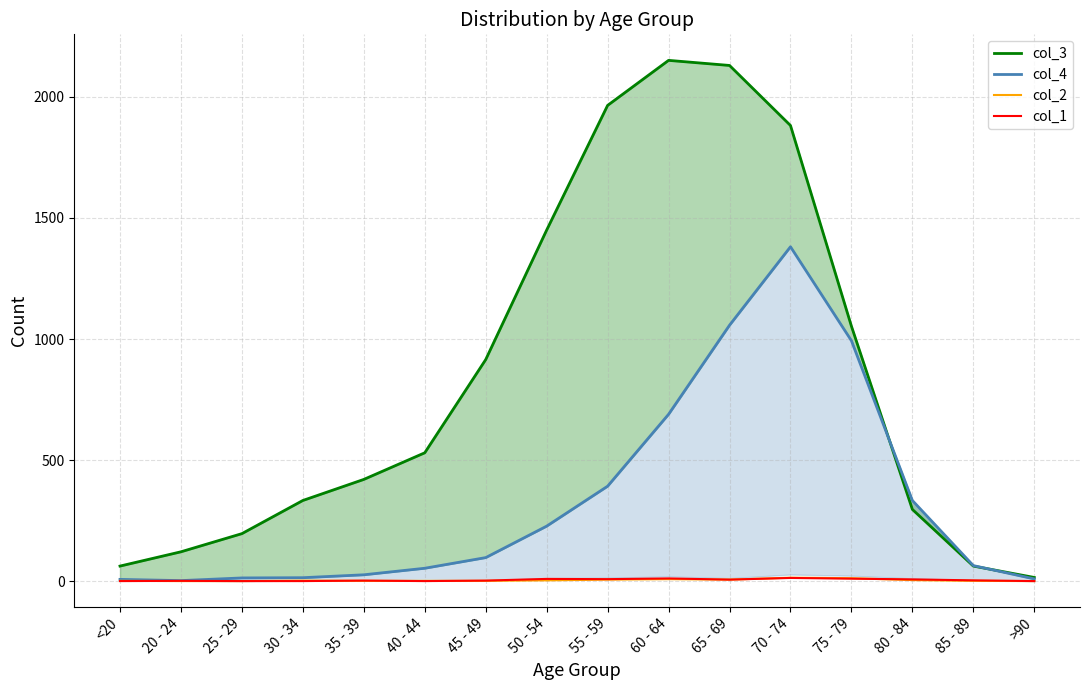

What position from the right is 75 - 79?

4